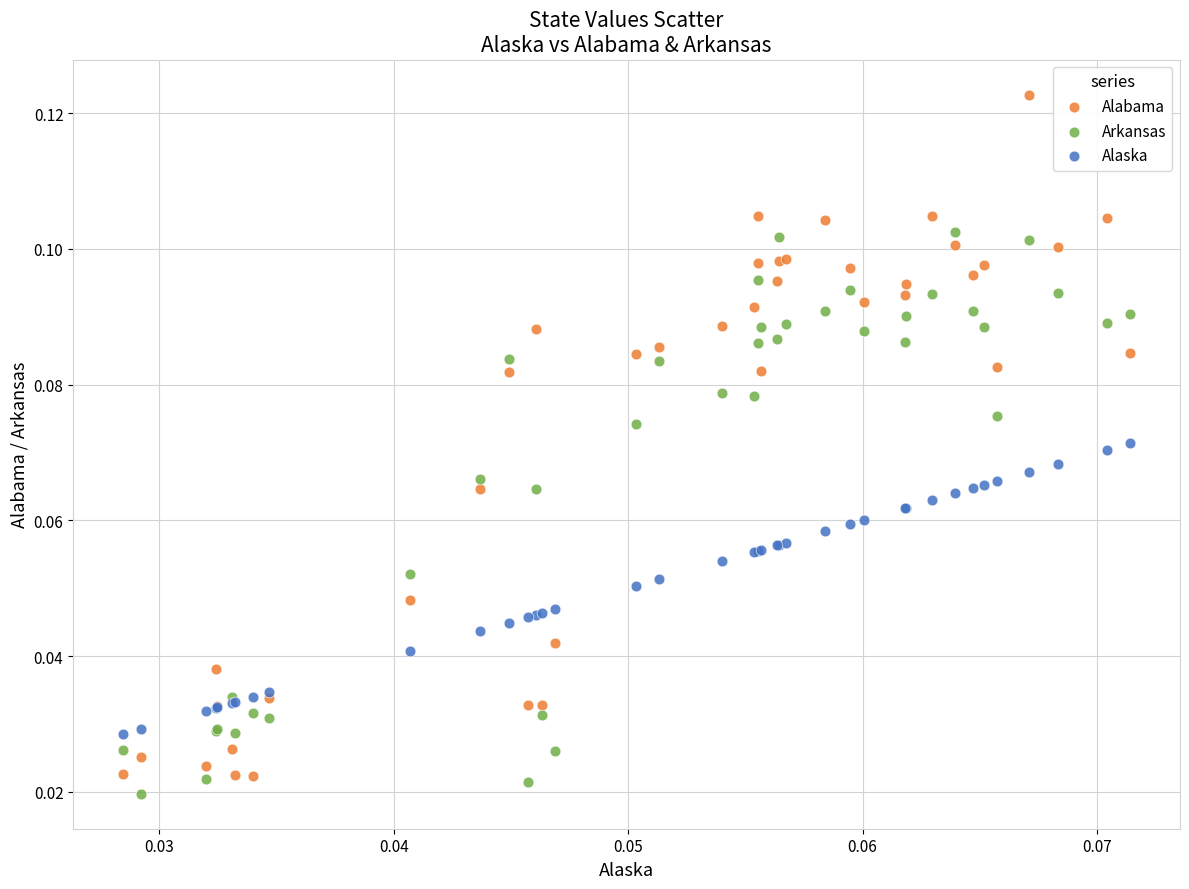

Which series has the widest spread of Y values?

Alabama